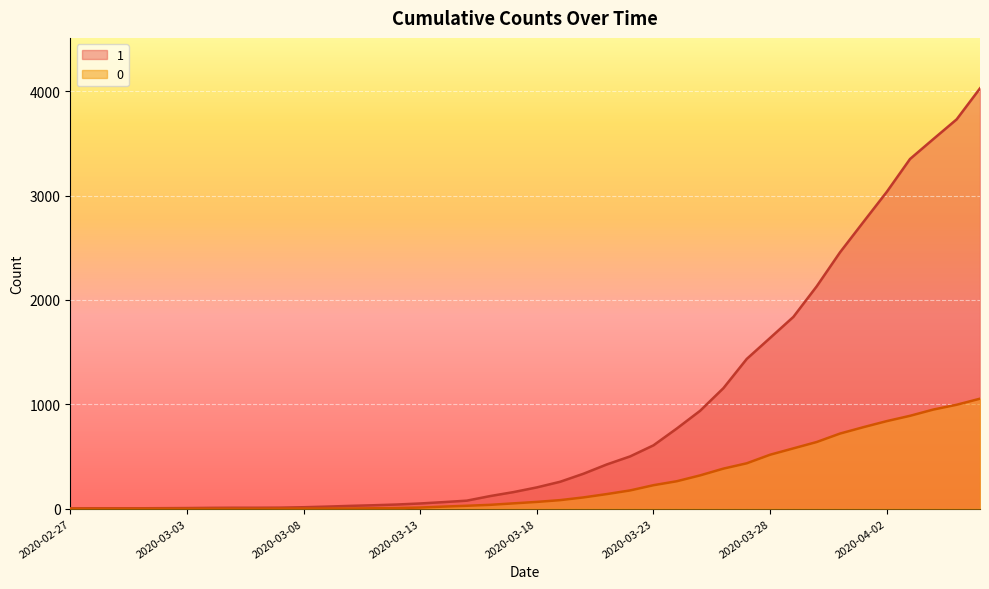

Reading left to right, what are all the values shown in this chart?

1: 3	4	4	4	5	6	8	9	9	10	14	20	27	33	40	50	63	77	121	159	204	258	335	424	501	607	768	938	1155	1435	1636	1838	2131	2457	2747	3035	3351	3542	3731	4028
0: 0	0	0	0	0	0	0	0	0	1	2	2	2	4	6	11	20	28	37	51	65	82	108	140	175	225	263	319	384	435	517	578	639	720	781	839	890	950	996	1054